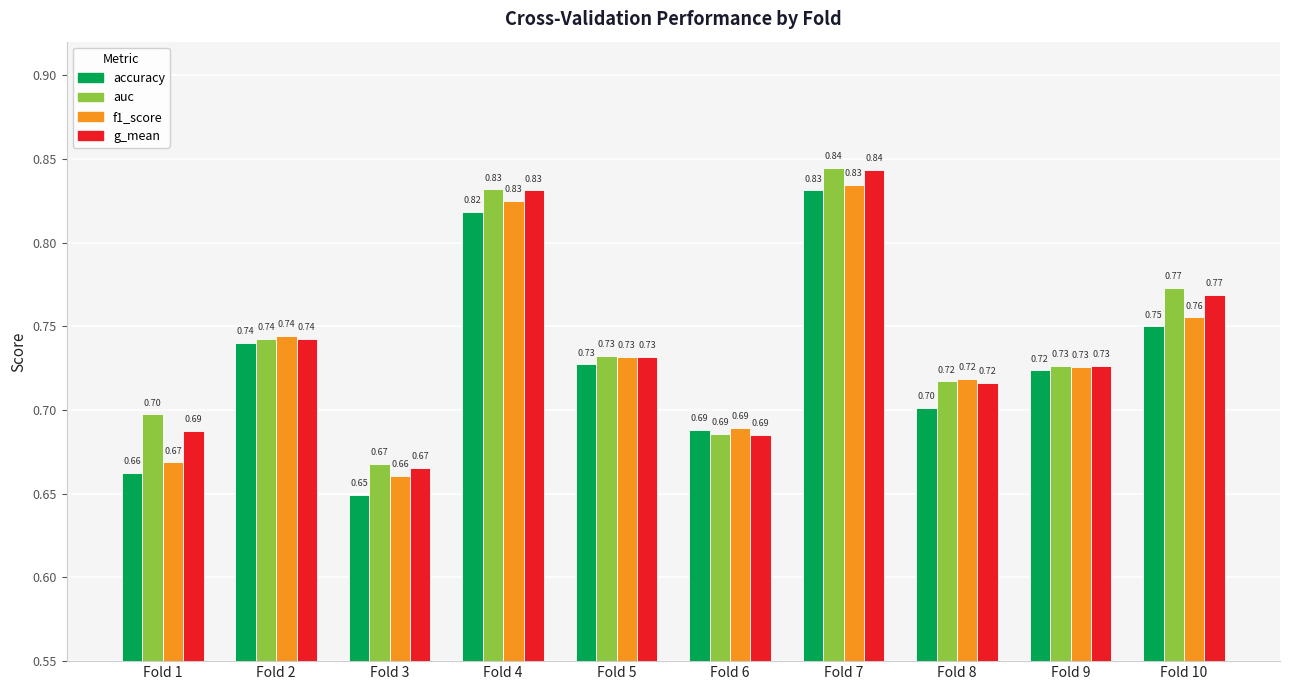

Rank the series by their average value, from lowest to highest.

accuracy, f1_score, g_mean, auc